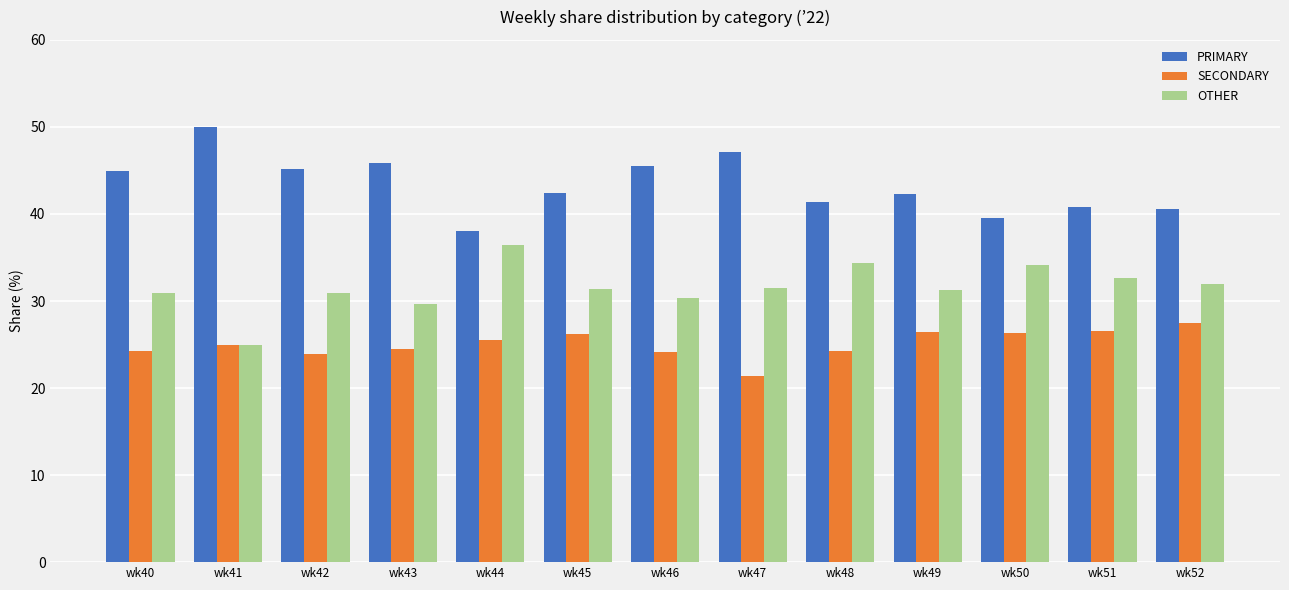

What are all the series names shown in the legend?

PRIMARY, SECONDARY, OTHER